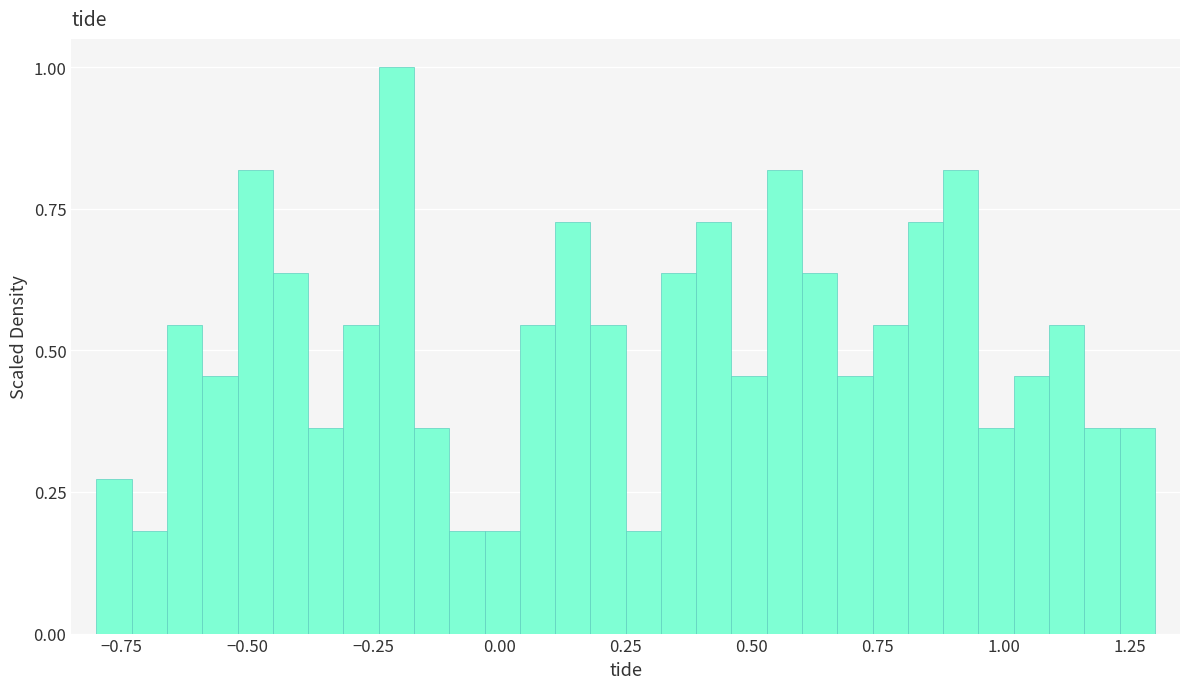

Around what value on the x-axis is the tallest bar? Give the approximate position of its centre, as read against the axis.

-0.20